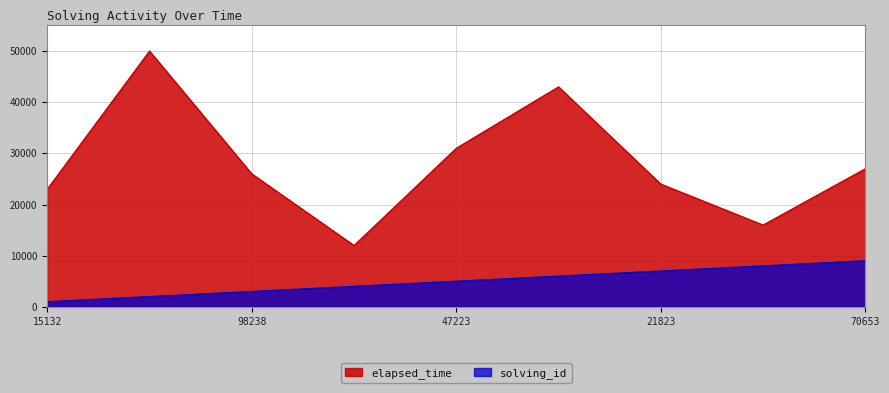

Between 15132 and 98238, which series saw the biggest shift?

elapsed_time